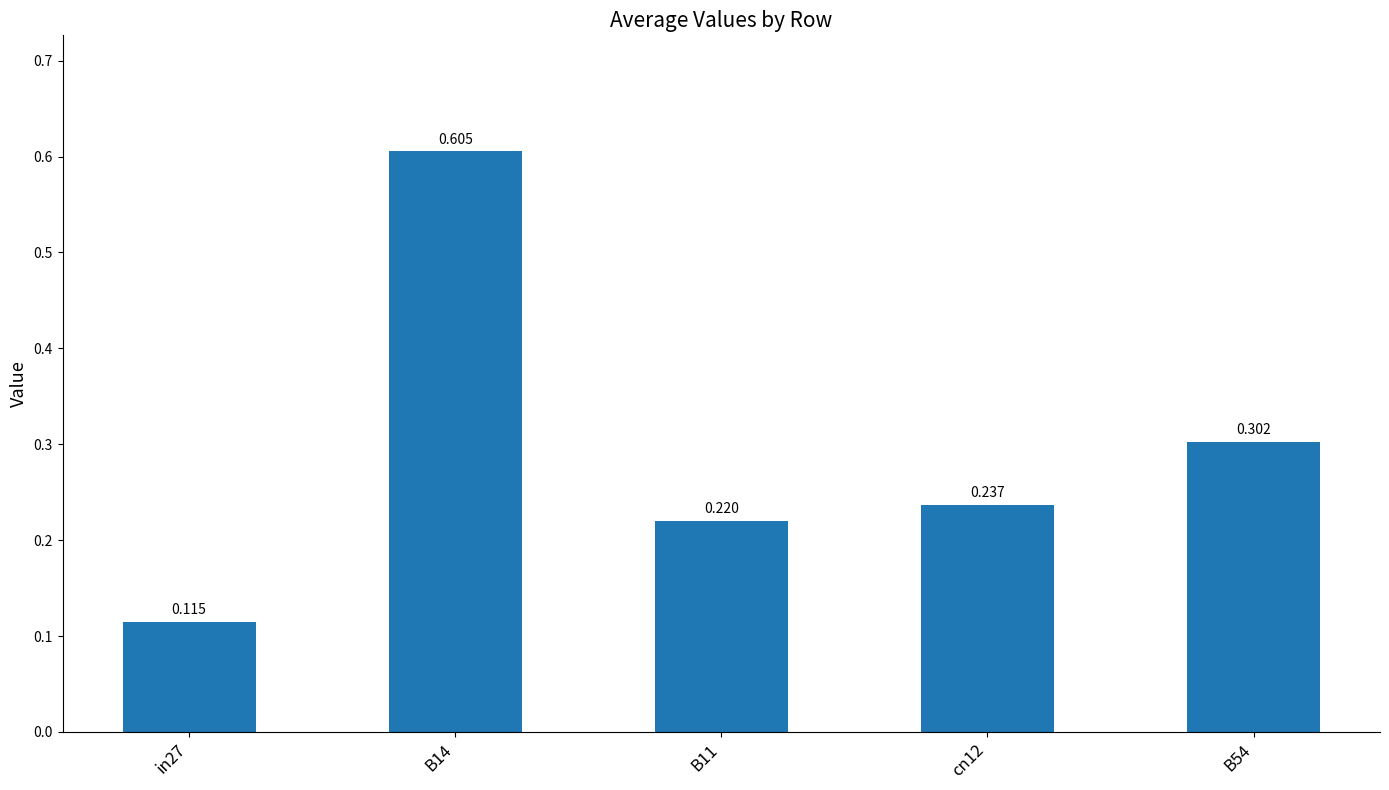

Reading right to left, transcribe all the data shown in this chart.

0.3	0.2	0.2	0.6	0.1